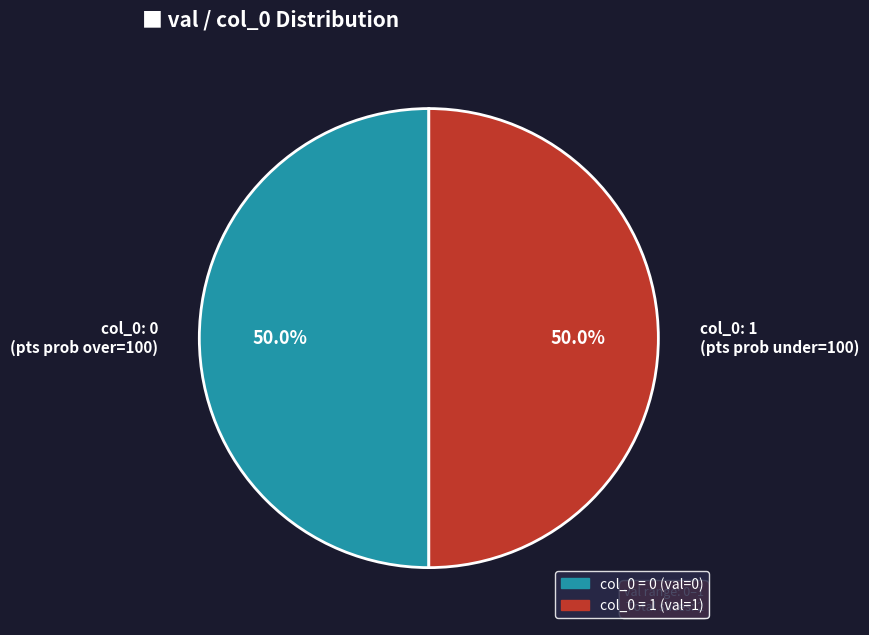

Combined, what portion of the pie is col_0: 1 (pts prob under=100) and col_0: 0 (pts prob over=100)?

100.0%